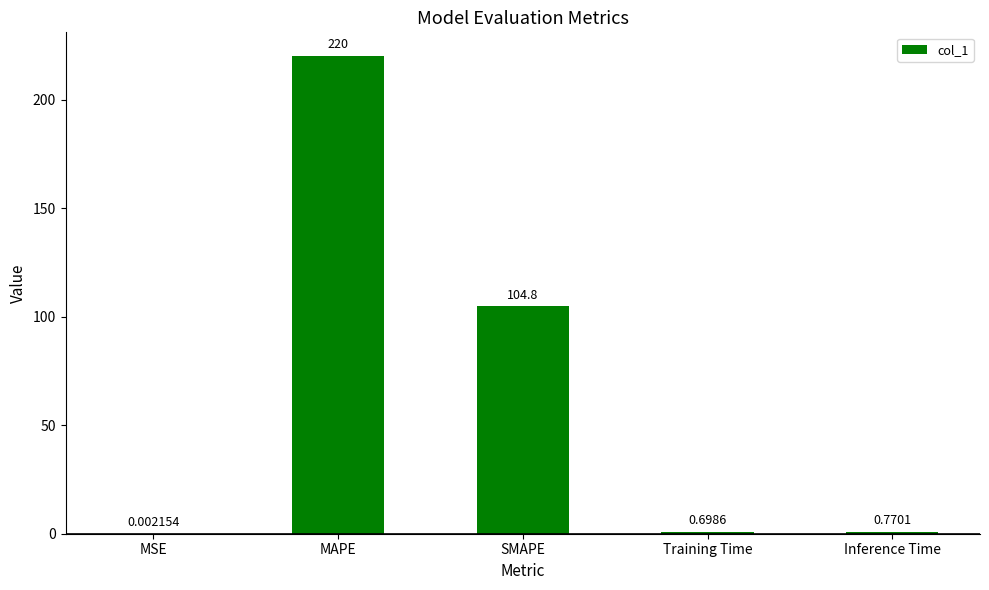

At which label is the value closest to 110?

SMAPE